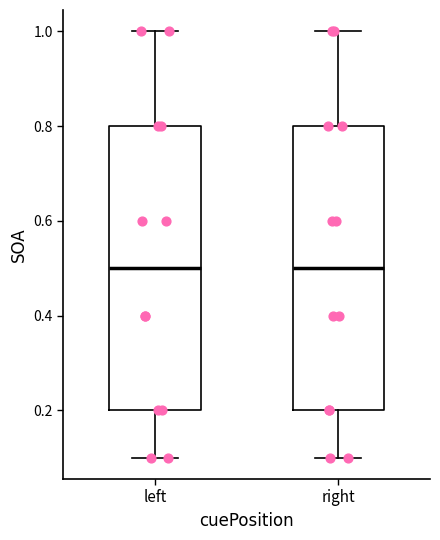

Reading left to right, transcribe this box plot: for each box, give where its median line is, the range the box spans, and where its two whiskers end, as read against the y-axis. The values are not printed on the chart, so give them approximately, as read against the axis.

left: median 0.5, box 0.2 to 0.8, whiskers 0.1 to 1.0
right: median 0.5, box 0.2 to 0.8, whiskers 0.1 to 1.0